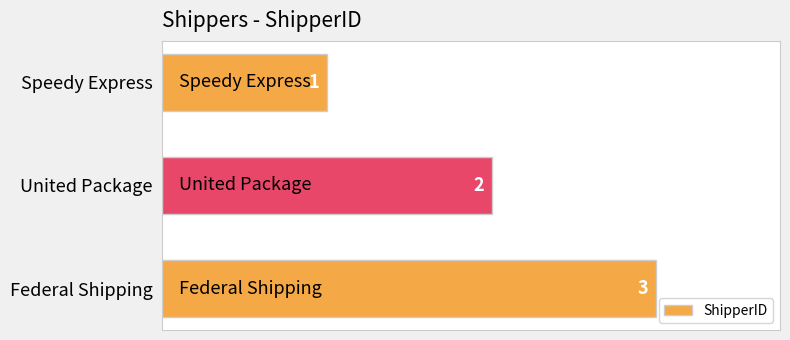

Does the chart contain stacked bars?

No